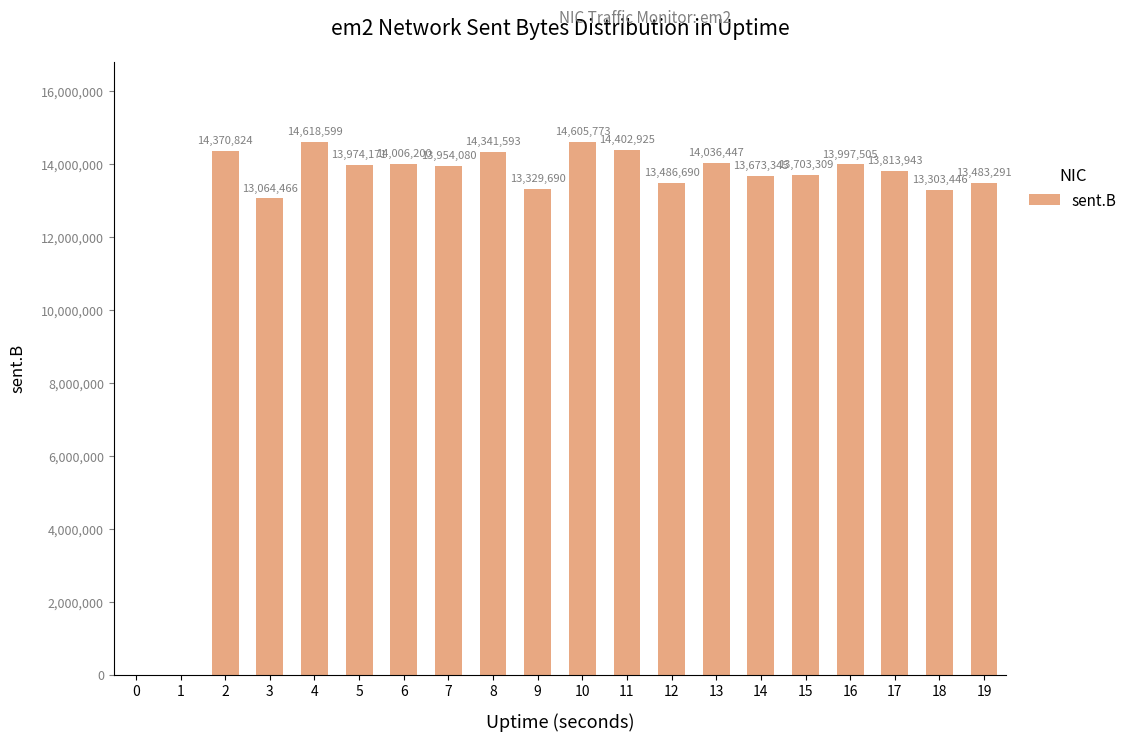

Reading left to right, extract all data points from this chart.

0=0	1=0	2=14370824	3=13064466	4=14618599	5=13974171	6=14006200	7=13954080	8=14341593	9=13329690	10=14605773	11=14402925	12=13486690	13=14036447	14=13673345	15=13703309	16=13997505	17=13813943	18=13303446	19=13483291